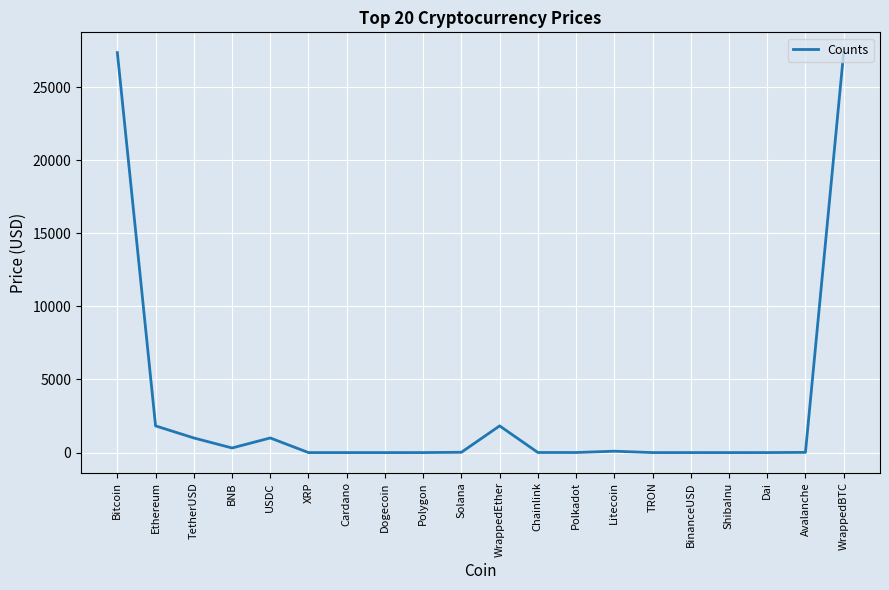

Does the chart display data point markers on the line(s)?

No